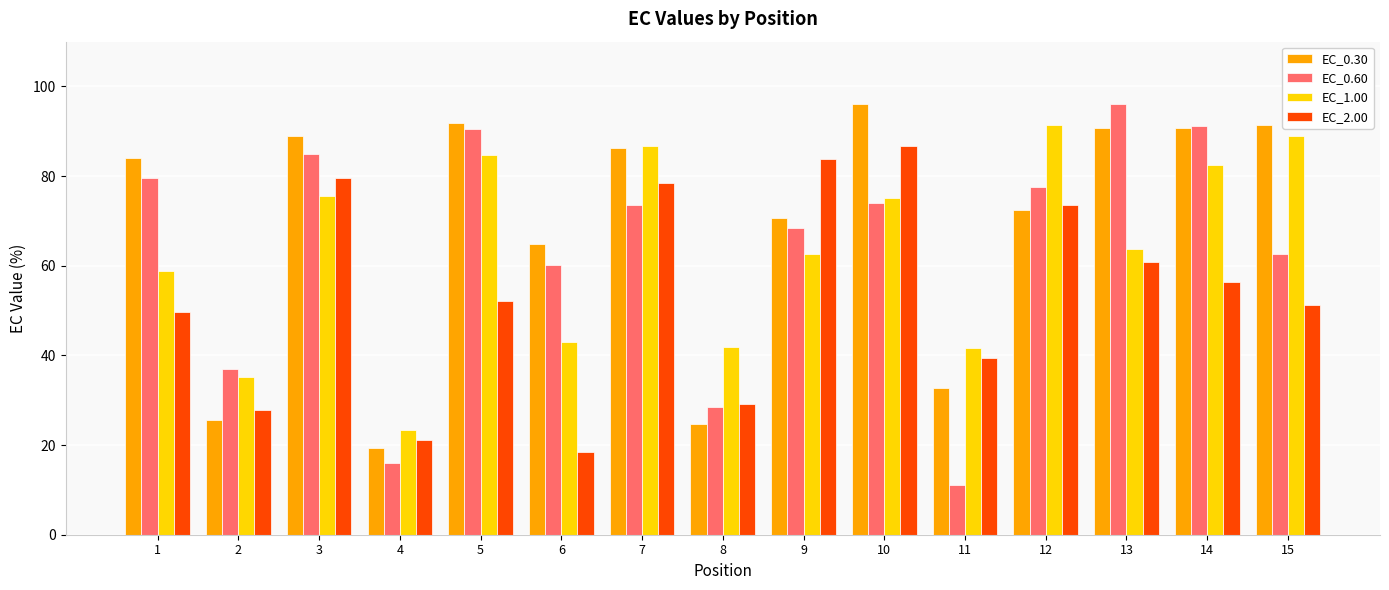

At which label is EC_0.30 closest to 57?

6